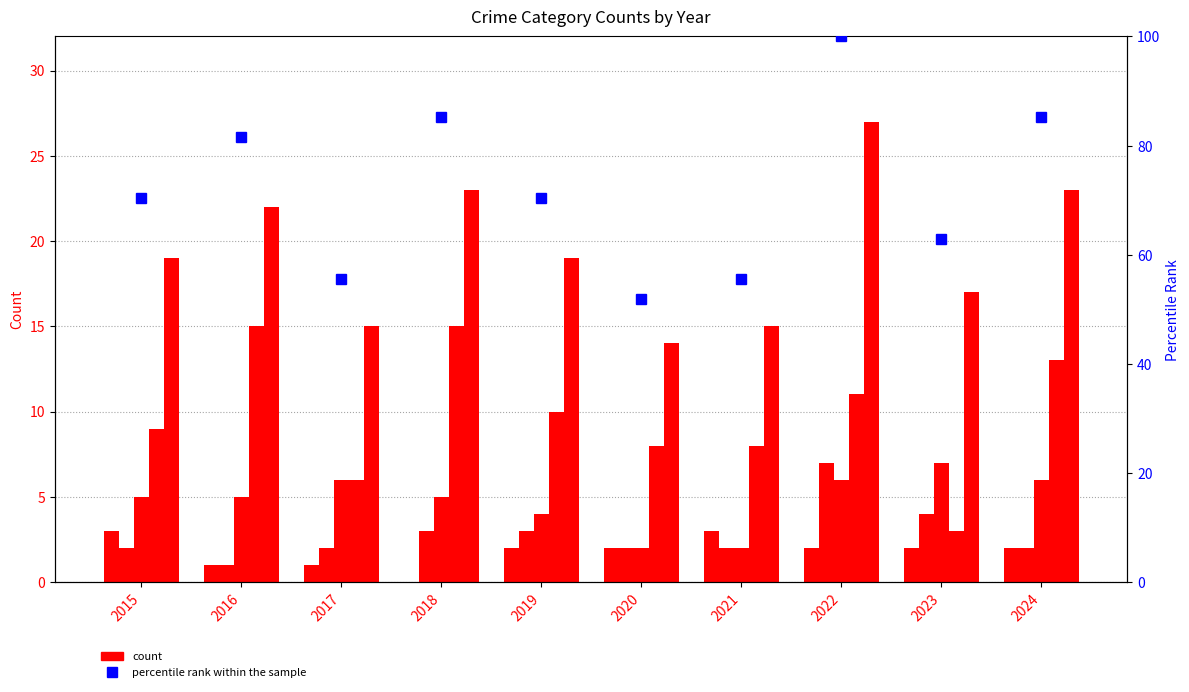

Reading right to left, list all the values displayed in this chart.

Aggravated Assault: 2.0	2.0	2.0	3.0	2.0	2.0	0.0	1.0	1.0	3.0
Aggravated Battery: 2.0	4.0	7.0	2.0	2.0	3.0	3.0	2.0	1.0	2.0
Robbery: 6.0	7.0	6.0	2.0	2.0	4.0	5.0	6.0	5.0	5.0
Theft: 13.0	3.0	11.0	8.0	8.0	10.0	15.0	6.0	15.0	9.0
Total: 23.0	17.0	27.0	15.0	14.0	19.0	23.0	15.0	22.0	19.0
percentile rank within the sample: 85.2	63.0	100.0	55.6	51.9	70.4	85.2	55.6	81.5	70.4